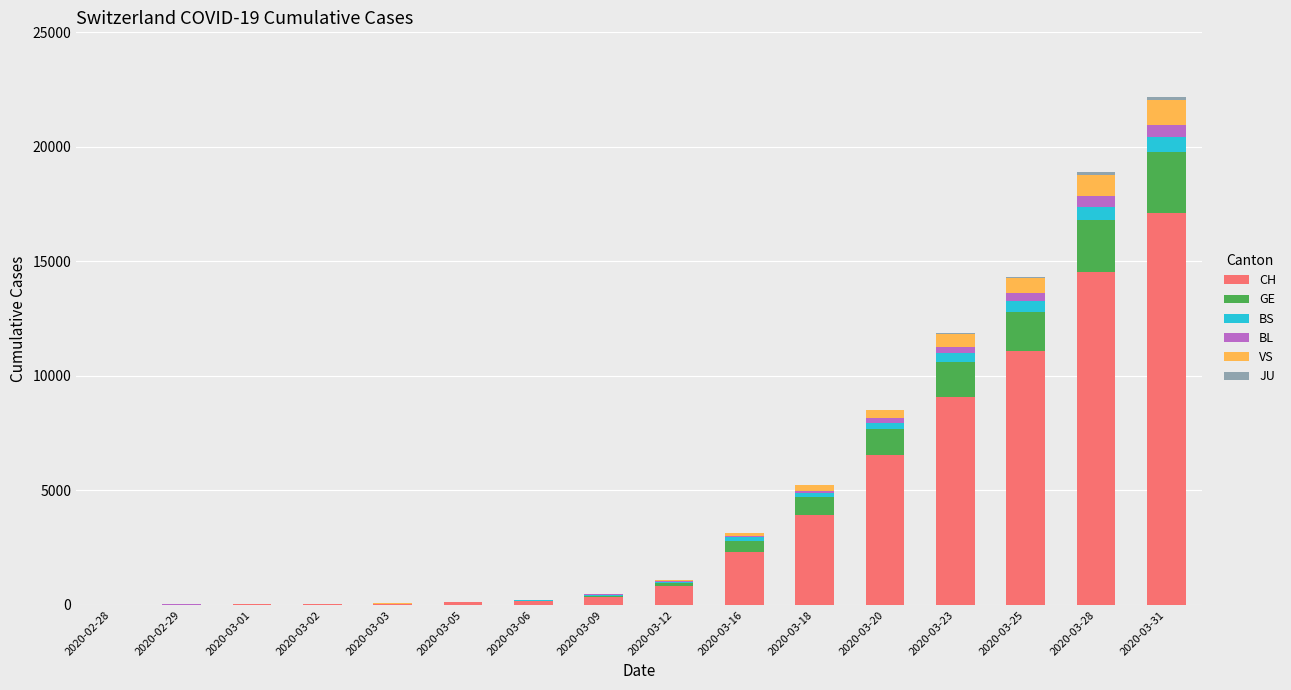

Where is CH nearest to the value 8553?

2020-03-23